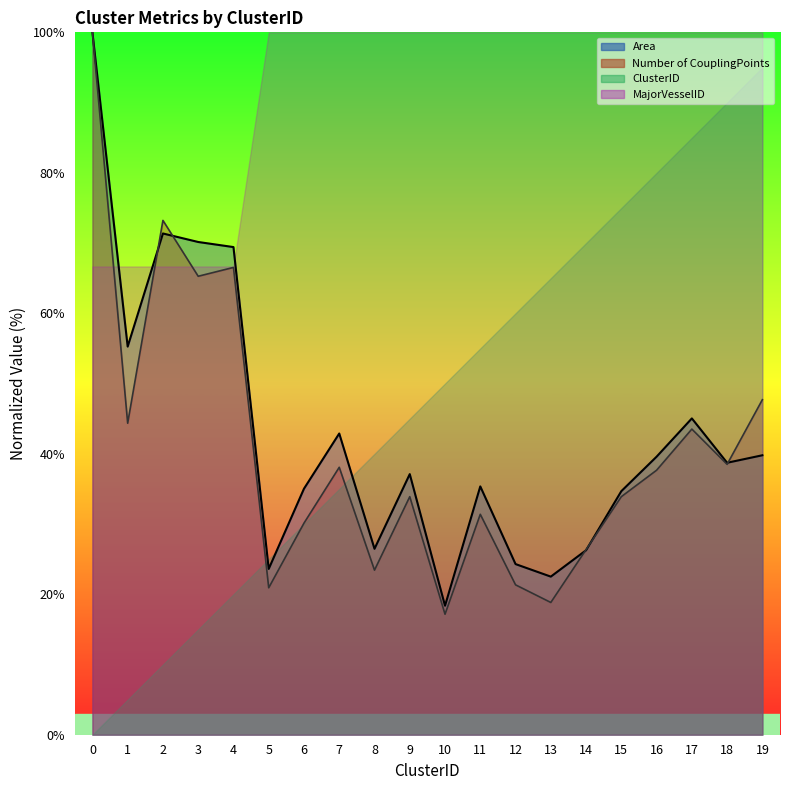

Is it true that Number of CouplingPoints equals 50.3 at 11?

False